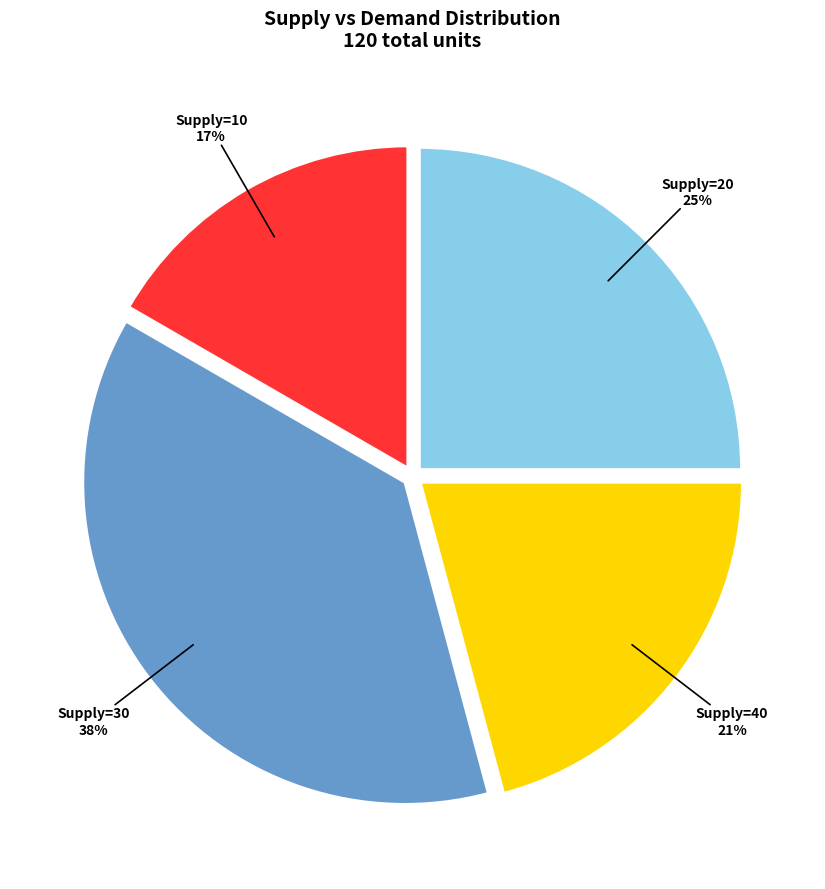

To the nearest percent, what is the difference between the largest and smallest slice percentages?

21%